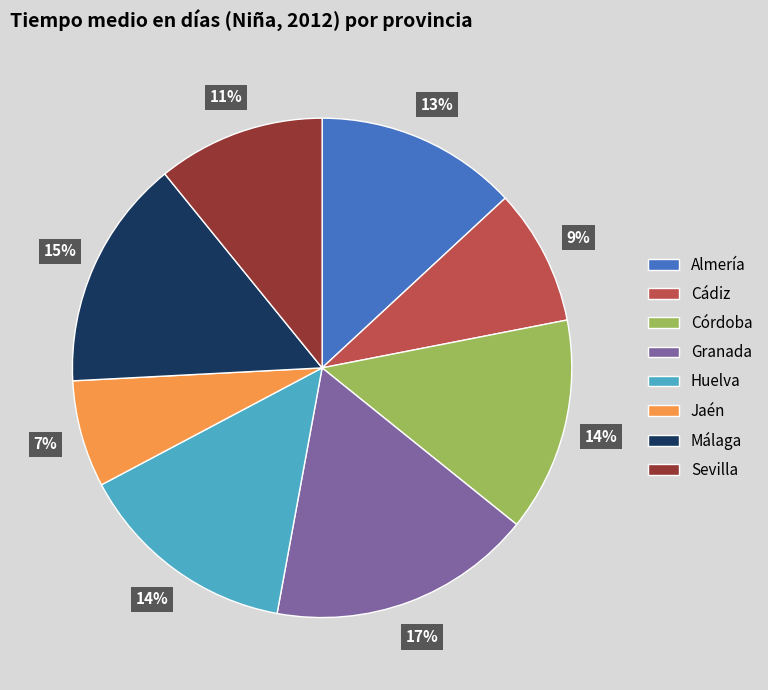

Which has a higher value, Cádiz or Málaga?

Málaga